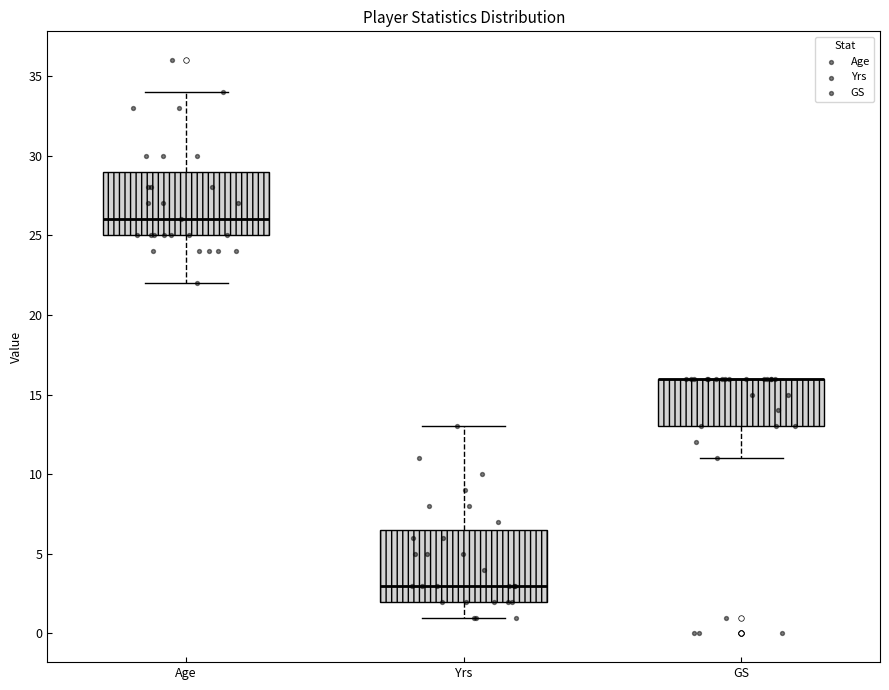

Where does the median line of the box for Yrs sit on the y-axis? The values are not printed on the chart, so give them approximately, as read against the axis.

3.0